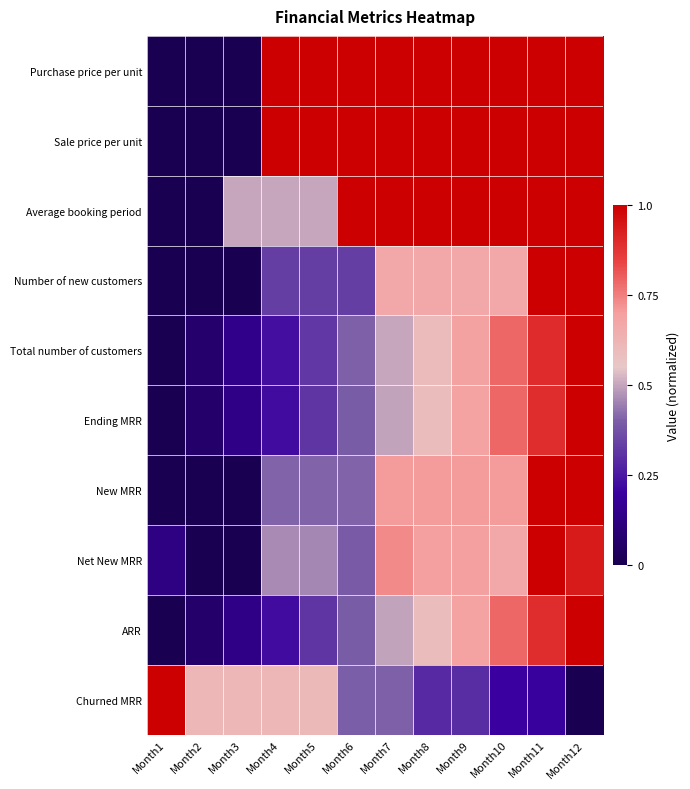

Reading left to right, what are all the values shown in this chart?

Purchase price per unit: Month1=0.0	Month2=0.0	Month3=0.0	Month4=1.0	Month5=1.0	Month6=1.0	Month7=1.0	Month8=1.0	Month9=1.0	Month10=1.0	Month11=1.0	Month12=1.0
Sale price per unit: Month1=0.0	Month2=0.0	Month3=0.0	Month4=1.0	Month5=1.0	Month6=1.0	Month7=1.0	Month8=1.0	Month9=1.0	Month10=1.0	Month11=1.0	Month12=1.0
Average booking period: Month1=0.0	Month2=0.0	Month3=0.5	Month4=0.5	Month5=0.5	Month6=1.0	Month7=1.0	Month8=1.0	Month9=1.0	Month10=1.0	Month11=1.0	Month12=1.0
Number of new customers: Month1=0.0	Month2=0.0	Month3=0.0	Month4=0.3	Month5=0.3	Month6=0.3	Month7=0.7	Month8=0.7	Month9=0.7	Month10=0.7	Month11=1.0	Month12=1.0
Total number of customers: Month1=0.0	Month2=0.1	Month3=0.1	Month4=0.2	Month5=0.3	Month6=0.4	Month7=0.5	Month8=0.6	Month9=0.7	Month10=0.8	Month11=0.9	Month12=1.0
Ending MRR: Month1=0.0	Month2=0.1	Month3=0.1	Month4=0.2	Month5=0.3	Month6=0.4	Month7=0.5	Month8=0.6	Month9=0.7	Month10=0.8	Month11=0.9	Month12=1.0
New MRR: Month1=0.0	Month2=0.0	Month3=0.0	Month4=0.4	Month5=0.4	Month6=0.4	Month7=0.7	Month8=0.7	Month9=0.7	Month10=0.7	Month11=1.0	Month12=1.0
Net New MRR: Month1=0.1	Month2=0.0	Month3=0.0	Month4=0.5	Month5=0.5	Month6=0.4	Month7=0.7	Month8=0.7	Month9=0.7	Month10=0.7	Month11=1.0	Month12=0.9
ARR: Month1=0.0	Month2=0.1	Month3=0.1	Month4=0.2	Month5=0.3	Month6=0.4	Month7=0.5	Month8=0.6	Month9=0.7	Month10=0.8	Month11=0.9	Month12=1.0
Churned MRR: Month1=1.0	Month2=0.6	Month3=0.6	Month4=0.6	Month5=0.6	Month6=0.4	Month7=0.4	Month8=0.3	Month9=0.3	Month10=0.2	Month11=0.2	Month12=0.0